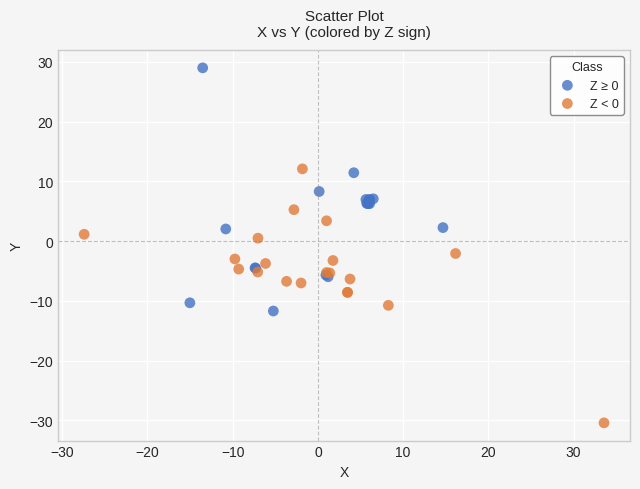

Which series reaches the maximum Y coordinate?

Z ≥ 0